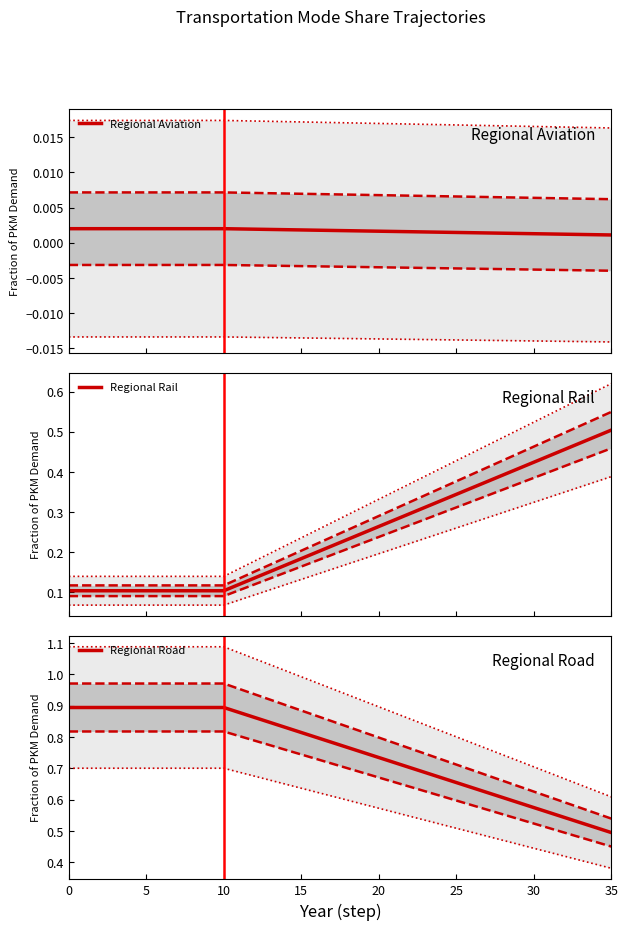

The value of Regional Aviation at 17 is 0.0. True or false?

True